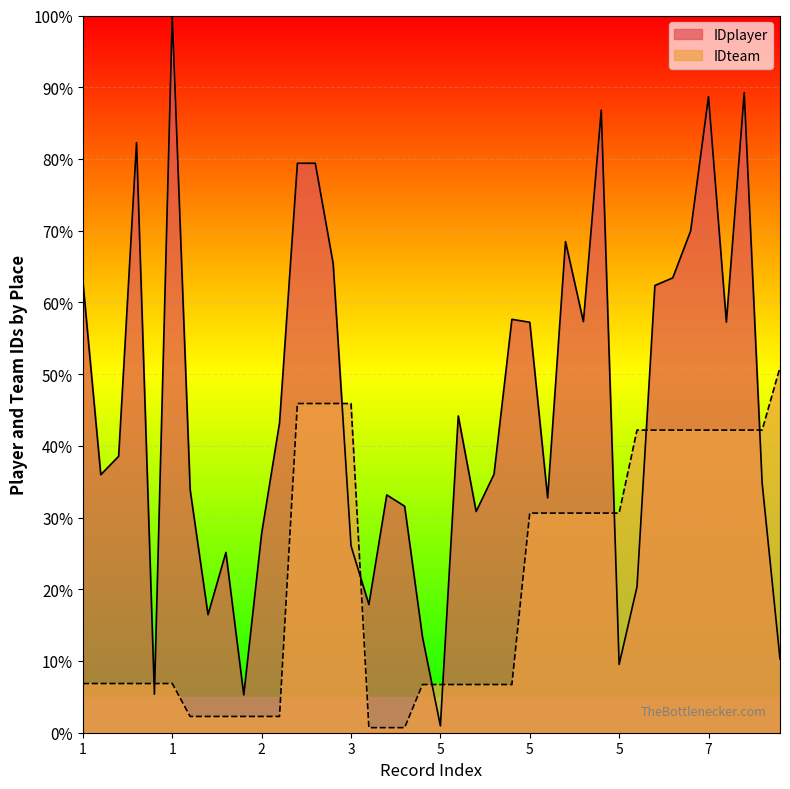

What is the lowest value of the IDplayer series?

1.0